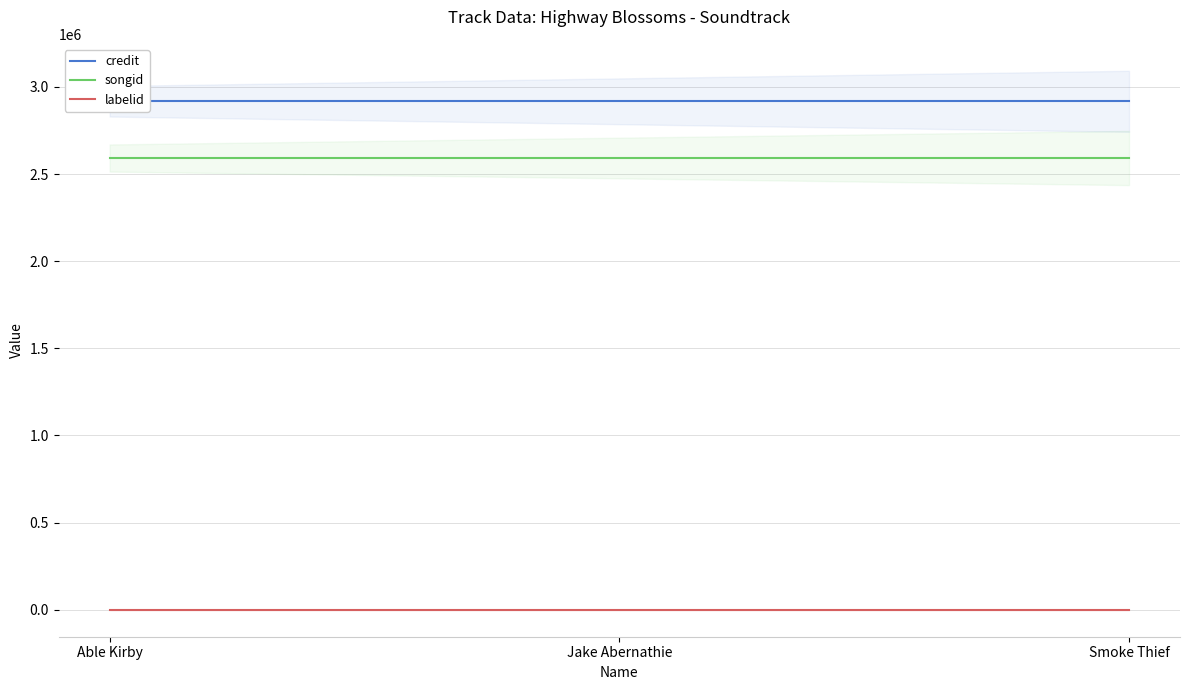

Between Jake Abernathie and Smoke Thief, which series saw the biggest shift?

credit